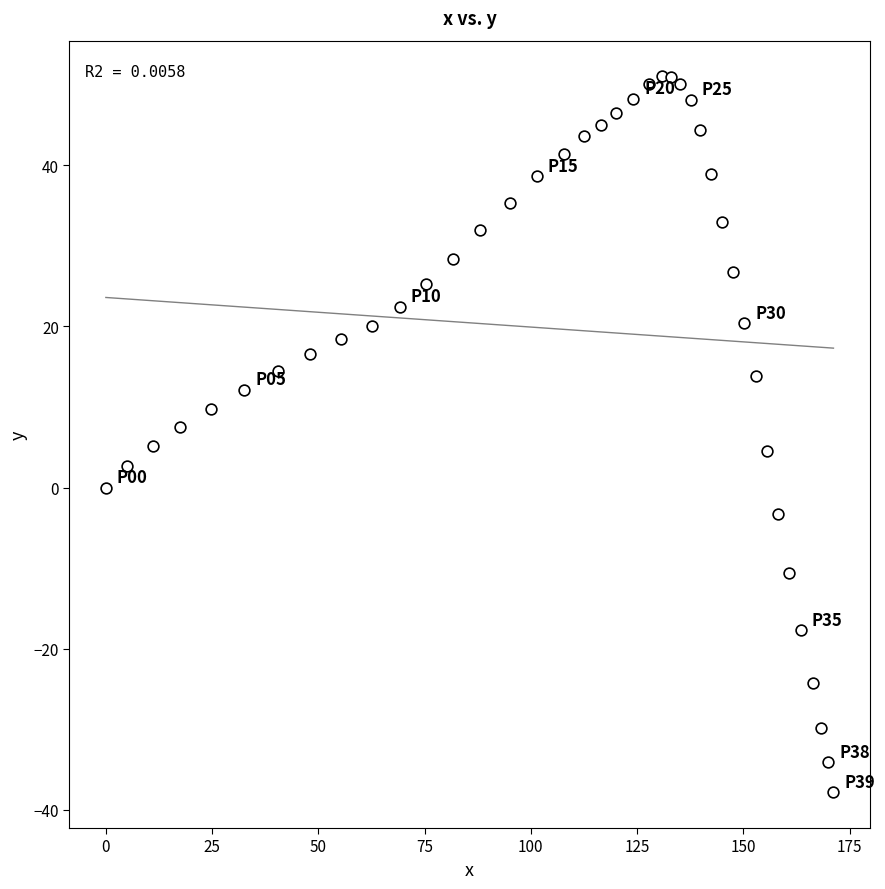

What is the range of X values (max minus min)?

171.2